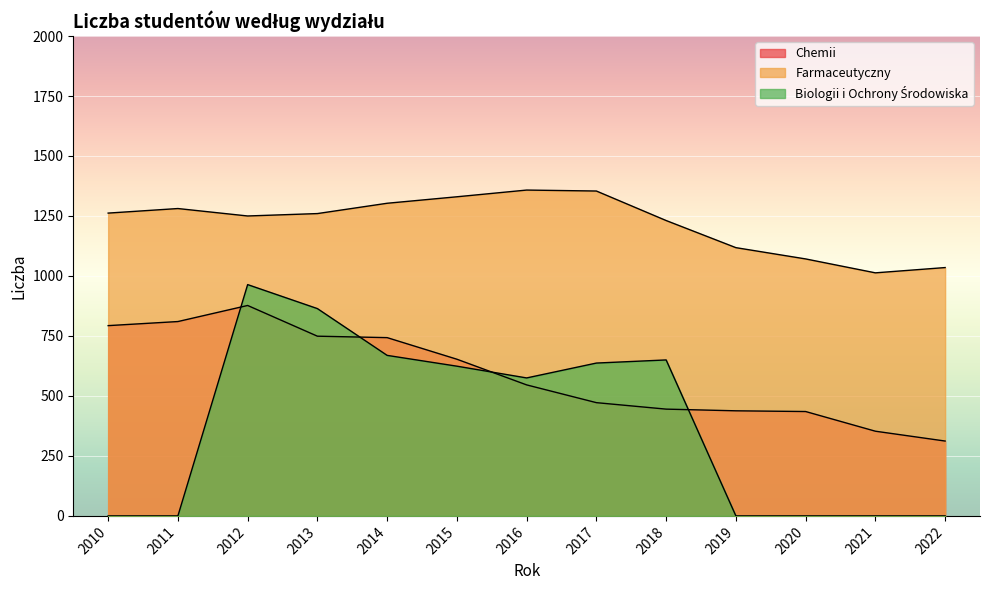

Reading left to right, extract all data points from this chart.

Chemii: 2010=793	2011=810	2012=877	2013=749	2014=743	2015=653	2016=546	2017=472	2018=445	2019=438	2020=435	2021=353	2022=312
Farmaceutyczny: 2010=1262	2011=1281	2012=1250	2013=1260	2014=1303	2015=1330	2016=1358	2017=1354	2018=1231	2019=1118	2020=1071	2021=1013	2022=1035
Biologii i Ochrony Środowiska: 2010=0	2011=0	2012=964	2013=864	2014=669	2015=624	2016=575	2017=637	2018=650	2019=0	2020=0	2021=0	2022=0